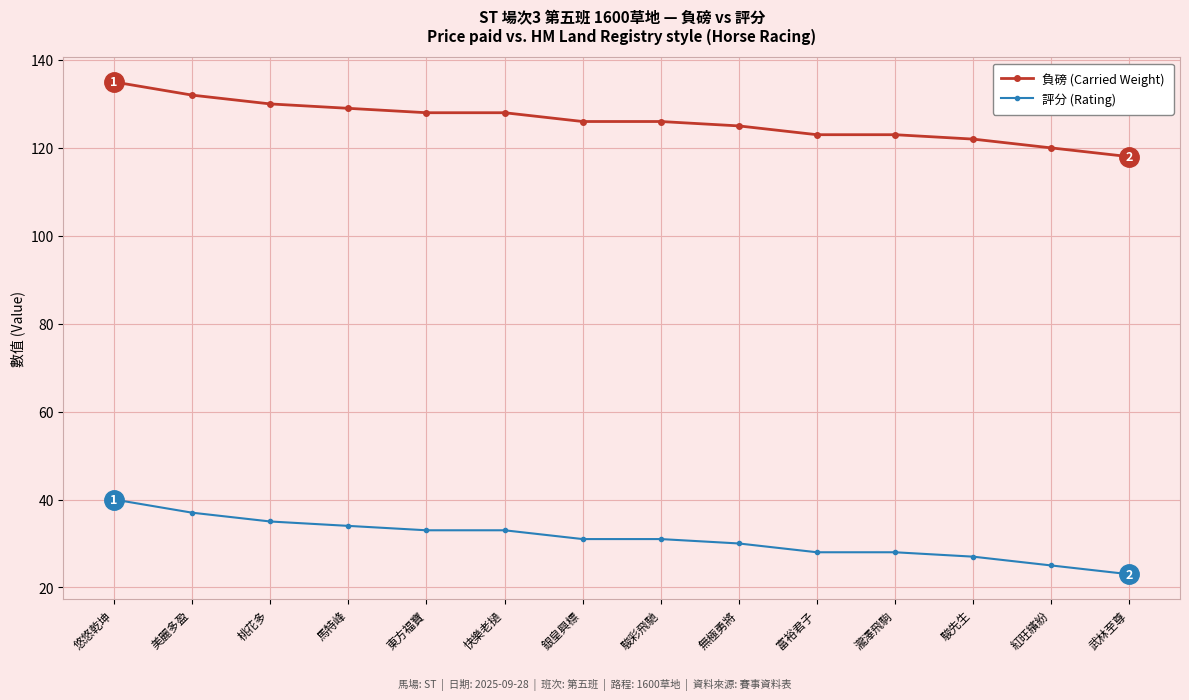

What is the spread (max minus min) of values at 紅旺繽紛?

95